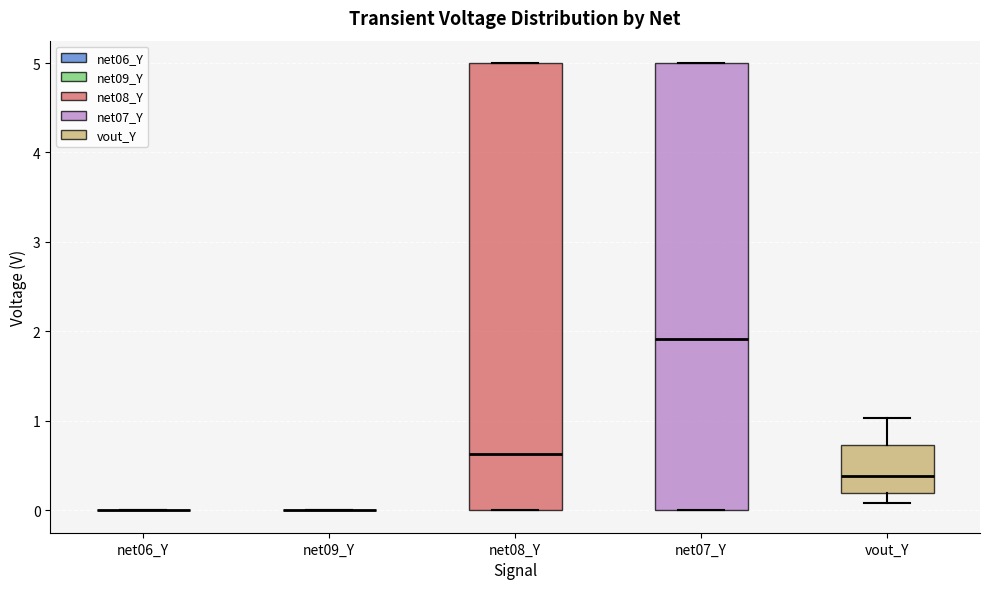

Reading left to right, read every box against the y-axis: the position of its median line, the range the box covers, and the ends of its whiskers. The values are not printed on the chart, so give them approximately, as read against the axis.

net06_Y: box collapsed to a line at 0.0, whiskers 0.0 to 0.0
net09_Y: box collapsed to a line at 0.0, whiskers 0.0 to 0.0
net08_Y: median 0.6, box 0.0 to 5.0, whiskers 0.0 to 5.0
net07_Y: median 1.9, box 0.0 to 5.0, whiskers 0.0 to 5.0
vout_Y: median 0.4, box 0.2 to 0.7, whiskers 0.1 to 1.0